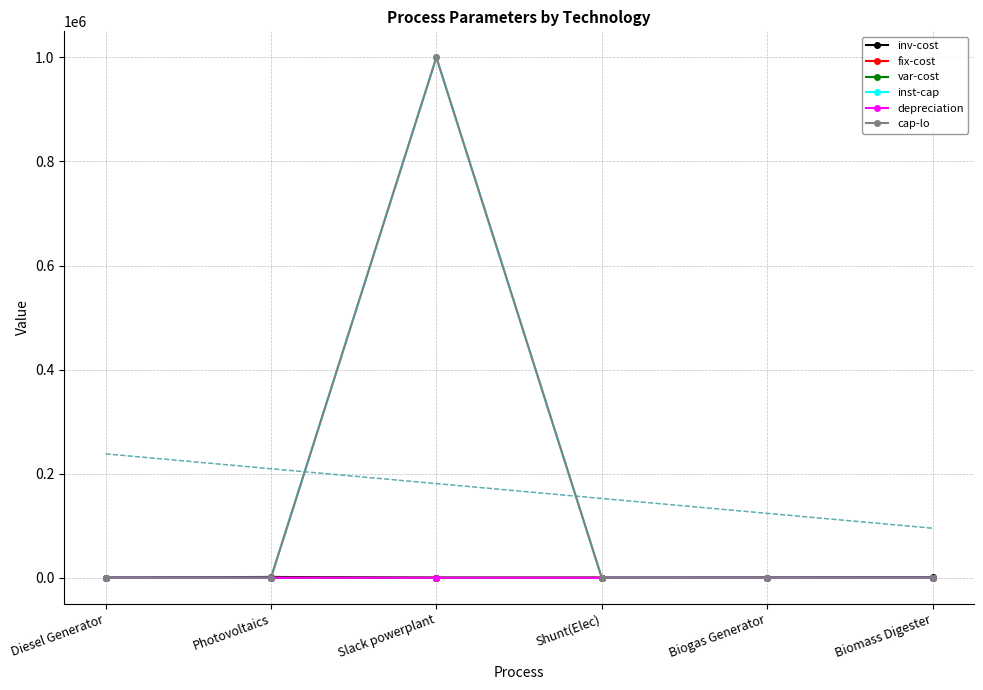

What is the approximate value of inv-cost at Diesel Generator?

240.0